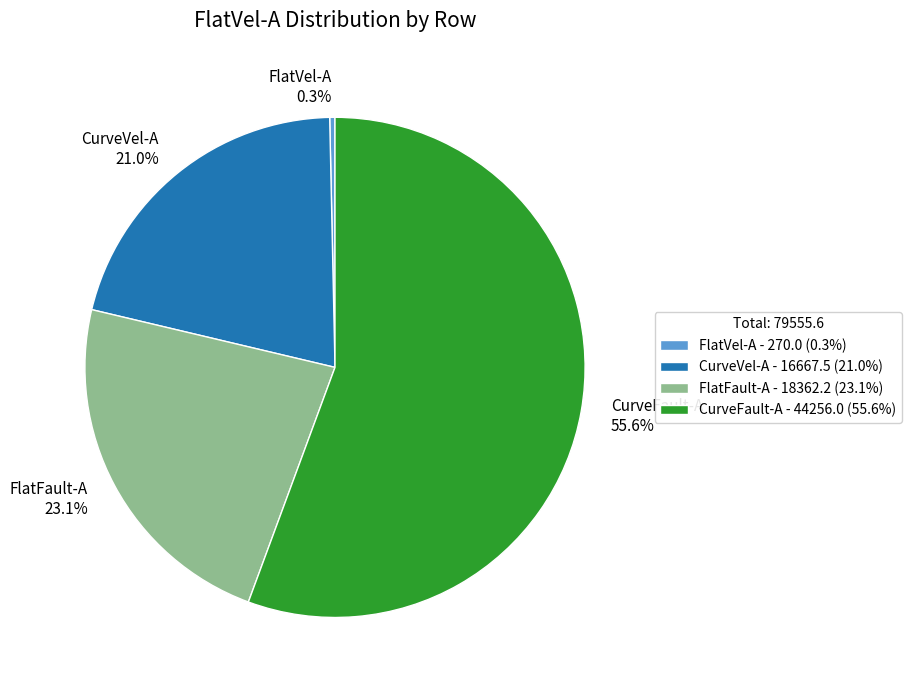

To the nearest percent, what is the difference between the CurveFault-A and CurveVel-A slice percentages?

35%